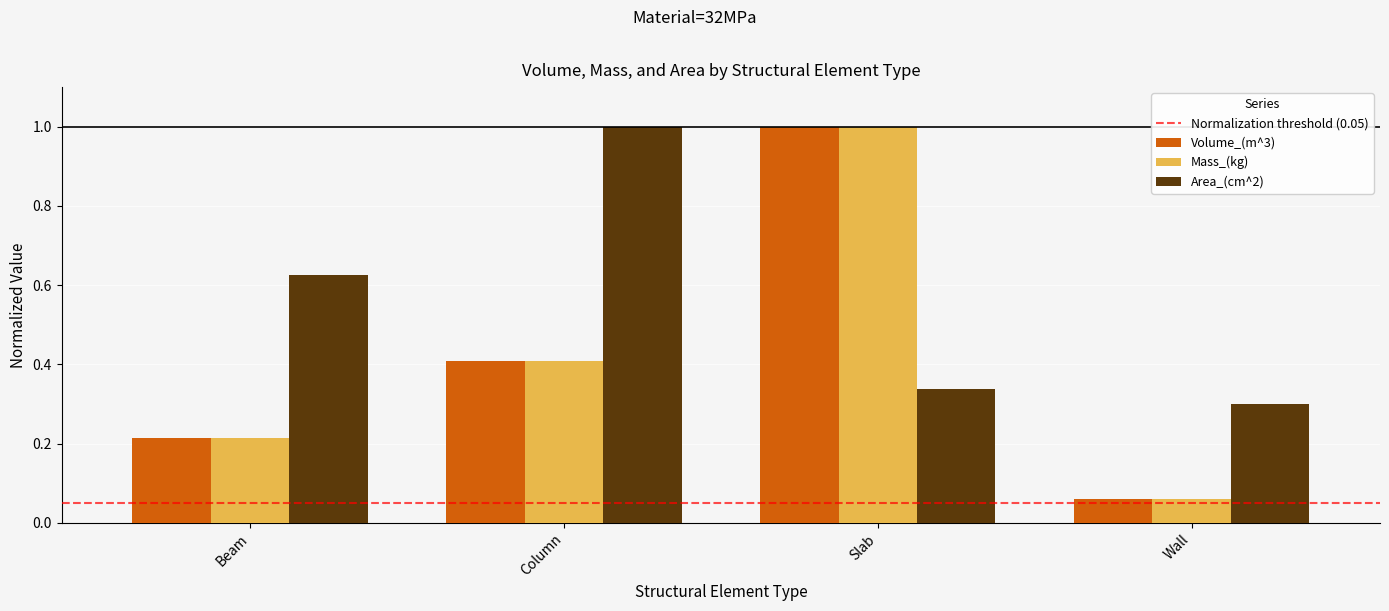

True or false: Area_(cm^2) has a value of 0.3 at Slab.

True